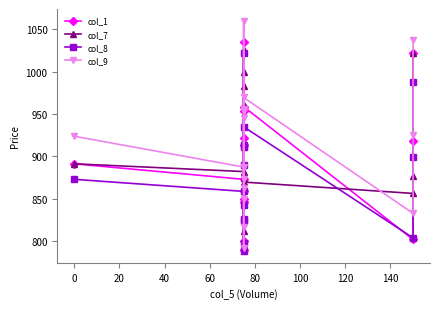

How many values in the col_8 series exceed 873?

7